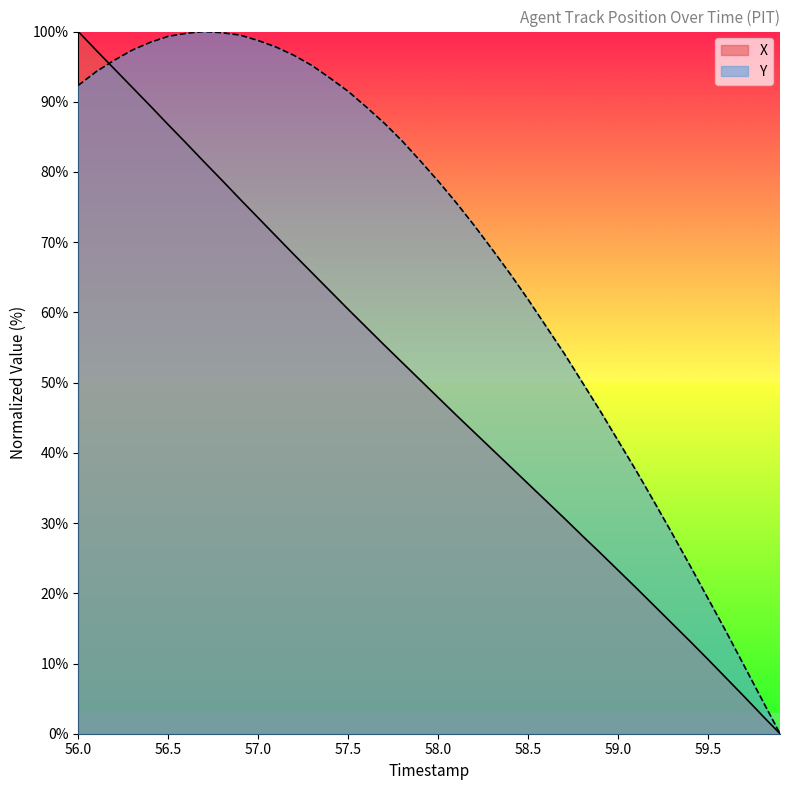

What is the greatest value displayed?

100.0